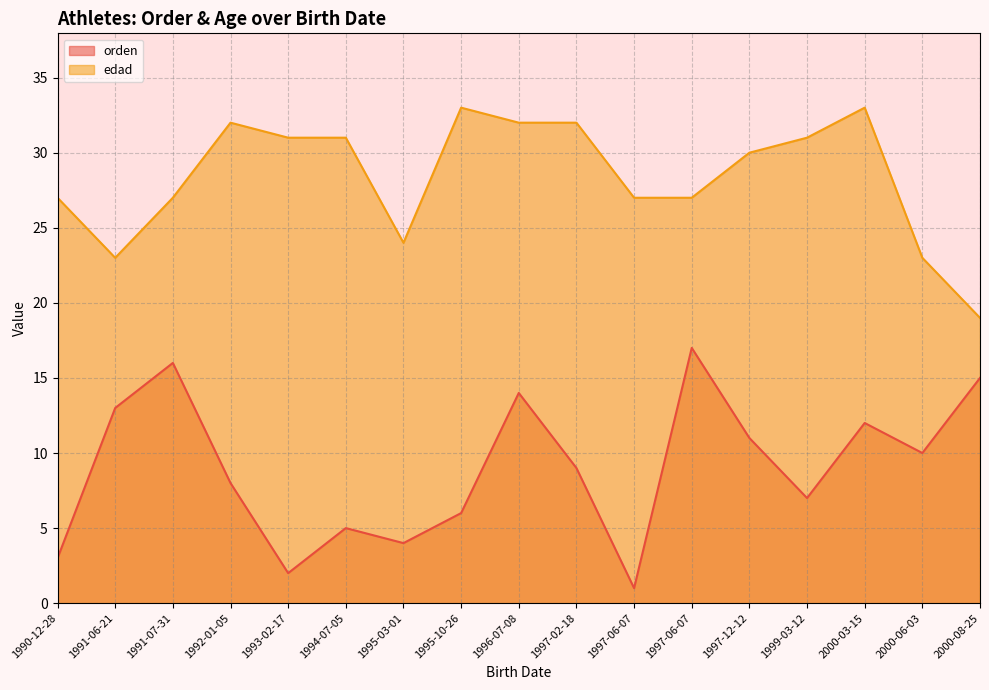

What are all the series names shown in the legend?

orden, edad